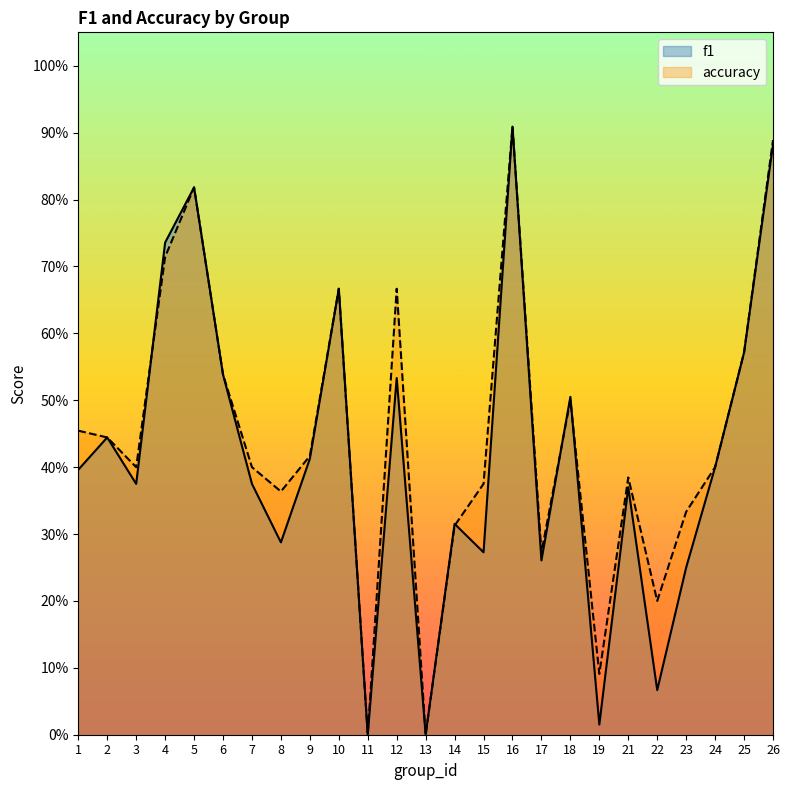

What is the difference between the accuracy values at 17 and 7?

0.1